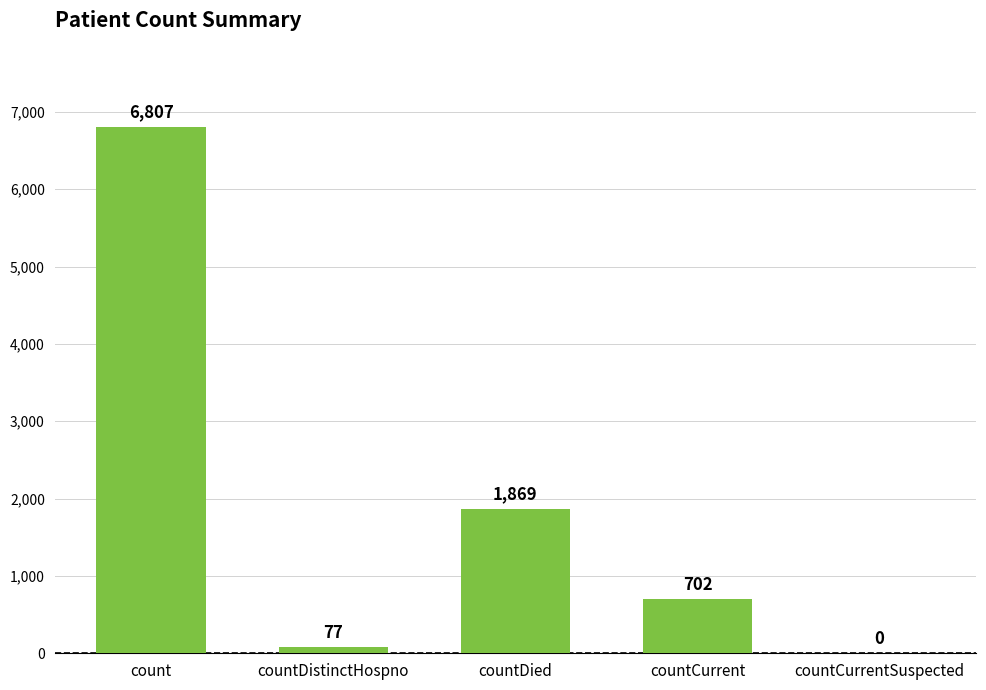

Is it true that the value at count is 11903?

False